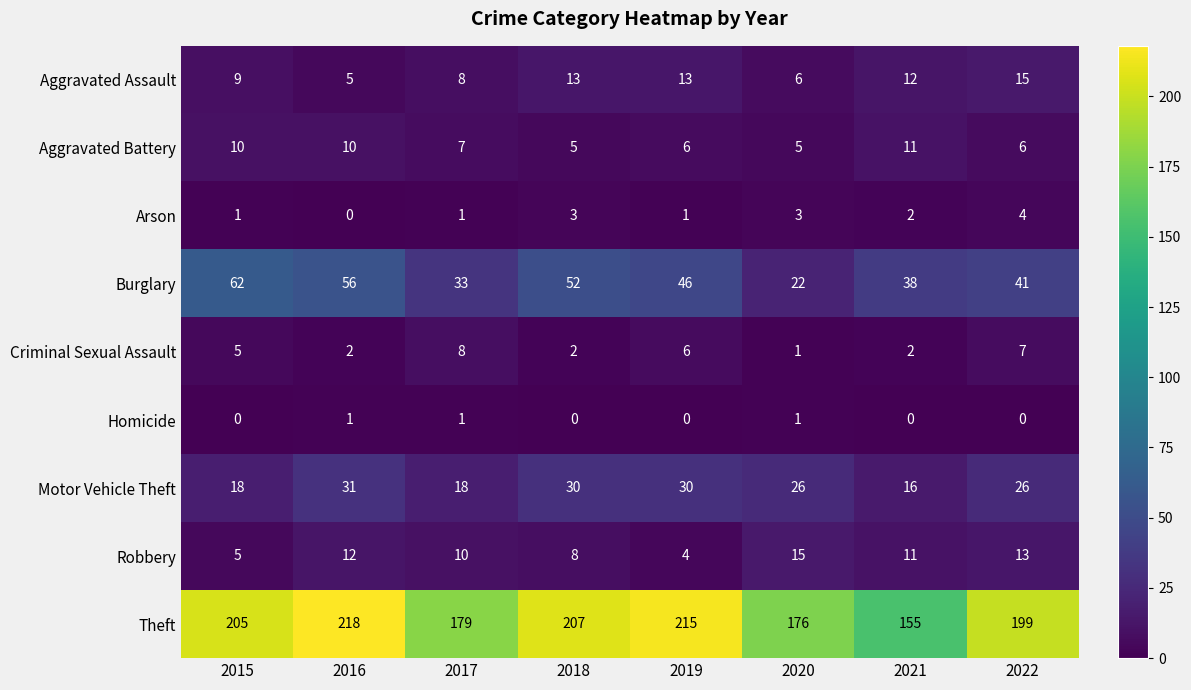

Which label corresponds to the largest value in the chart?

2016